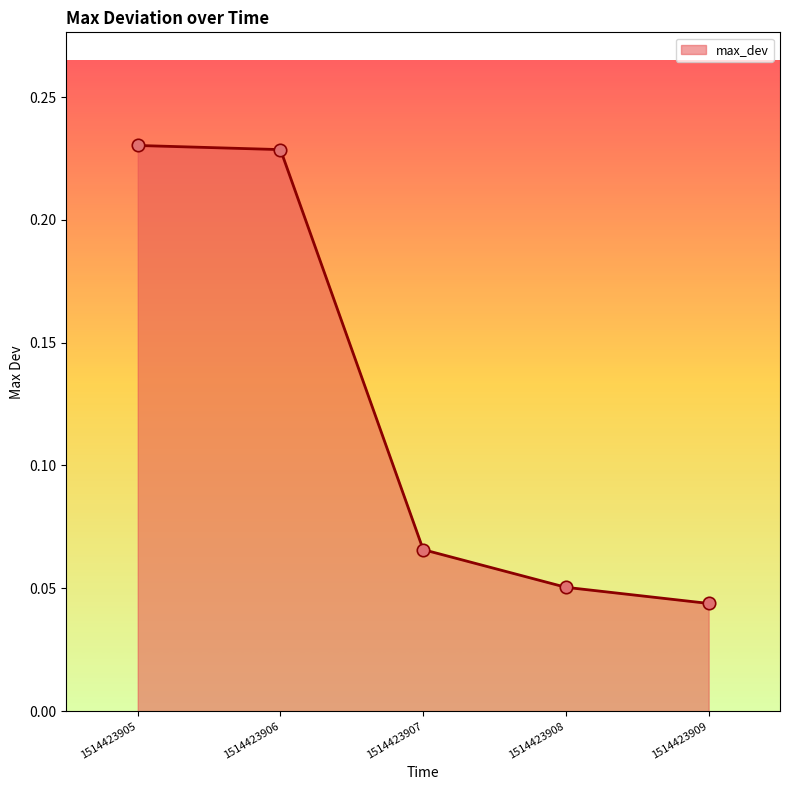

Between 1514423907 and 1514423908, which is larger?

1514423907